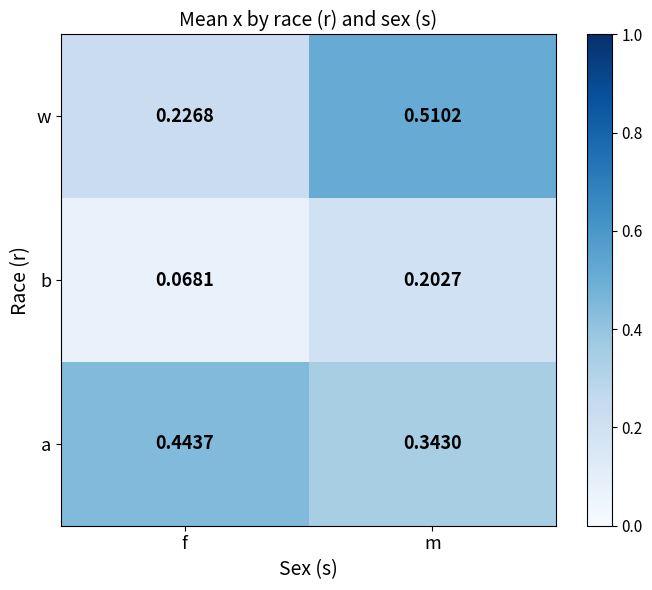

What is the total value across all series at f?

0.7